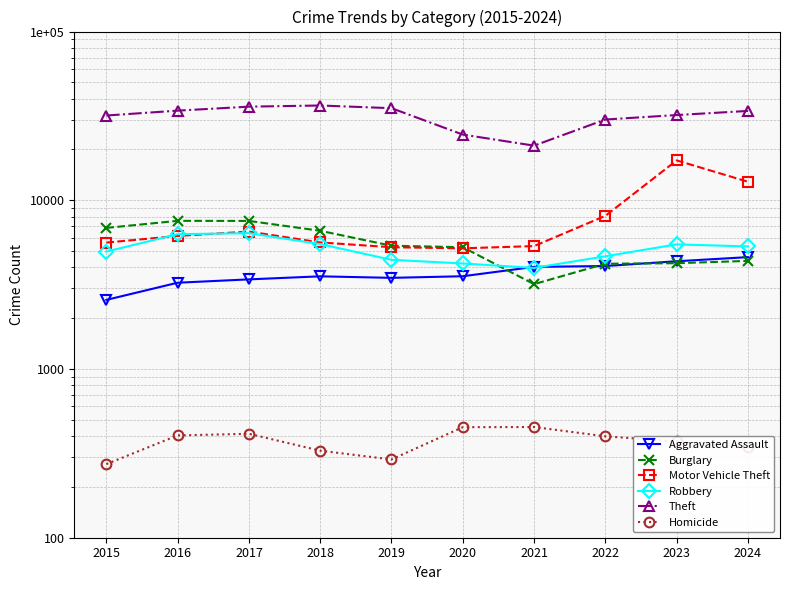

How many data points does each series have?

10